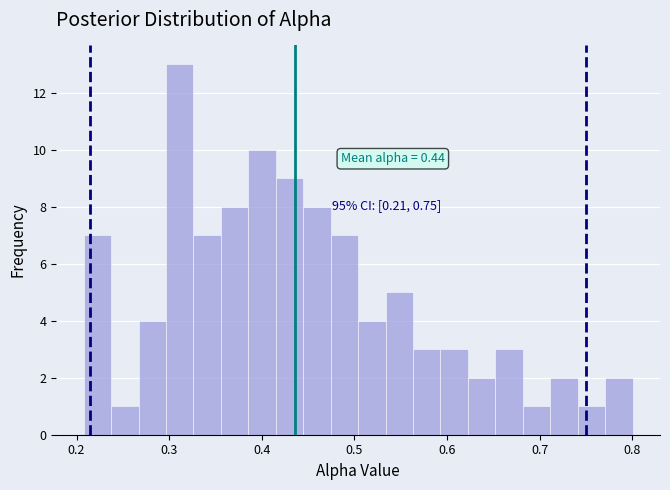

Read against the x-axis, roughly where is the centre of the tallest bar?

0.31